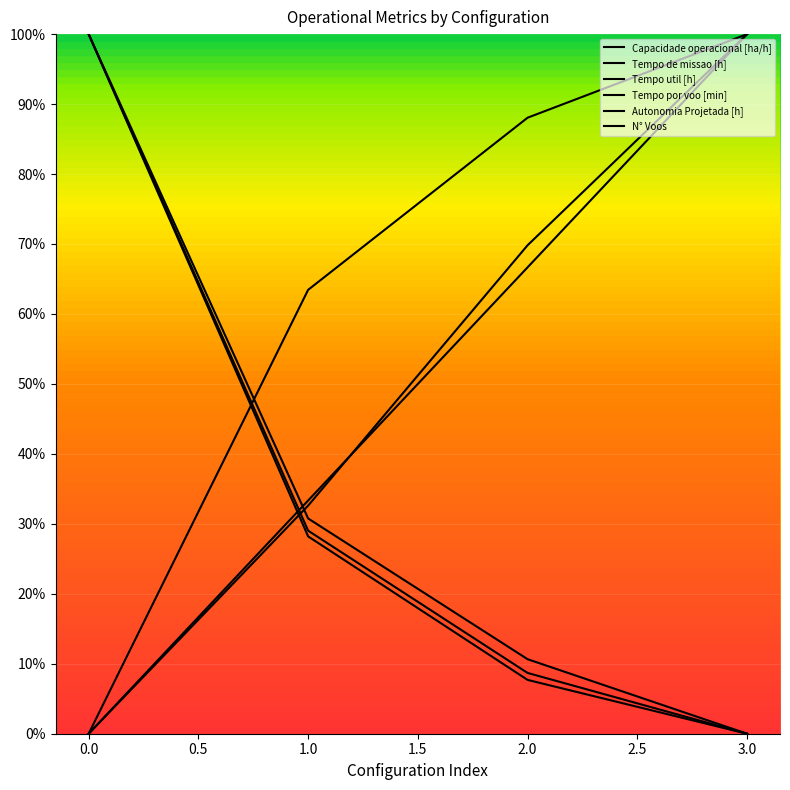

What is the maximum value for Tempo util [h]?

1.0